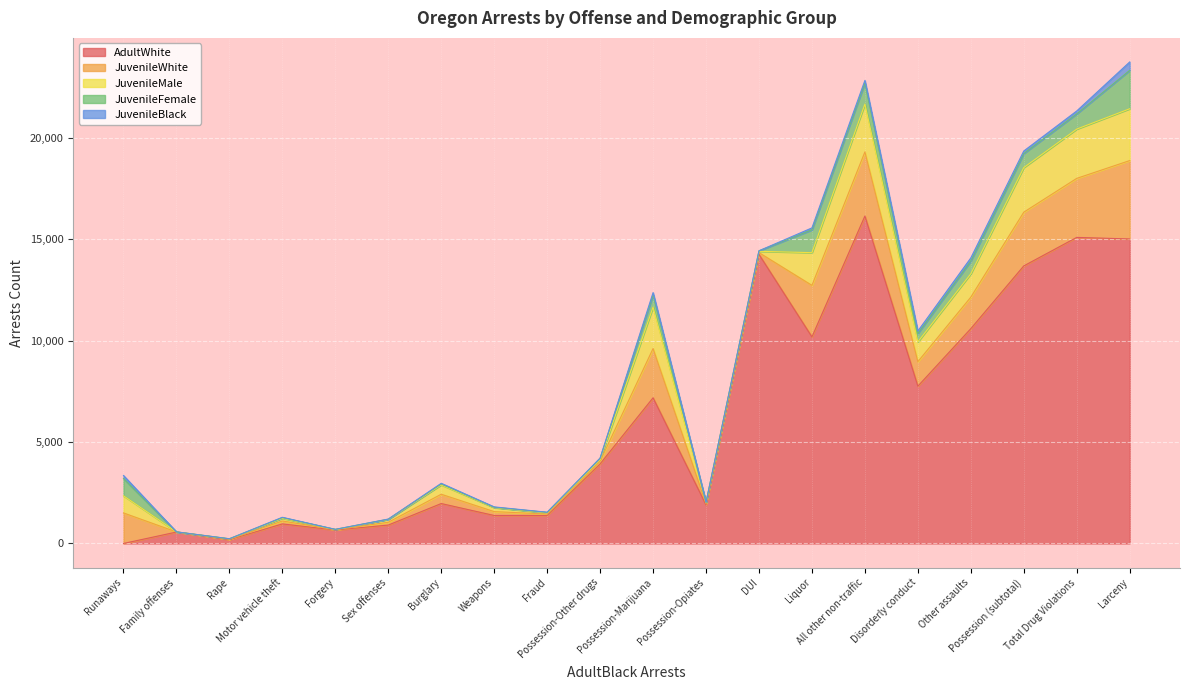

What is the greatest value displayed?

16157